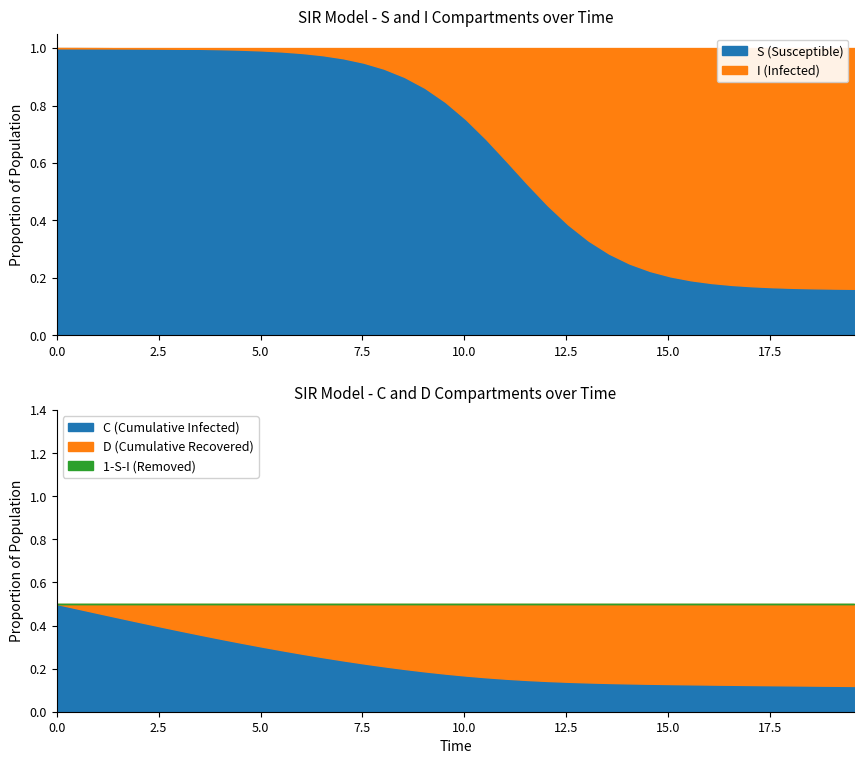

What is the value of the S point at the 25th from the left?

0.5